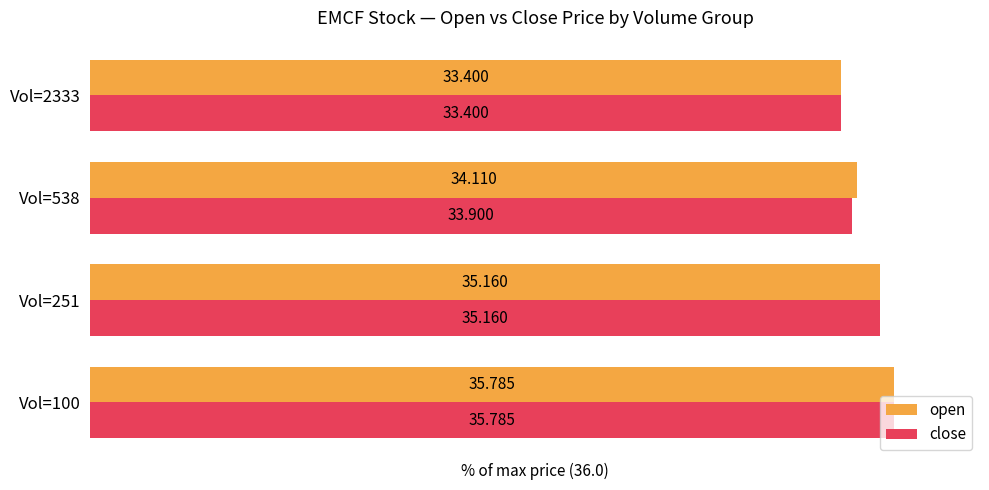

Reading left to right, list all the values displayed in this chart.

open: 99.4	97.7	94.8	92.8
close: 99.4	97.7	94.2	92.8